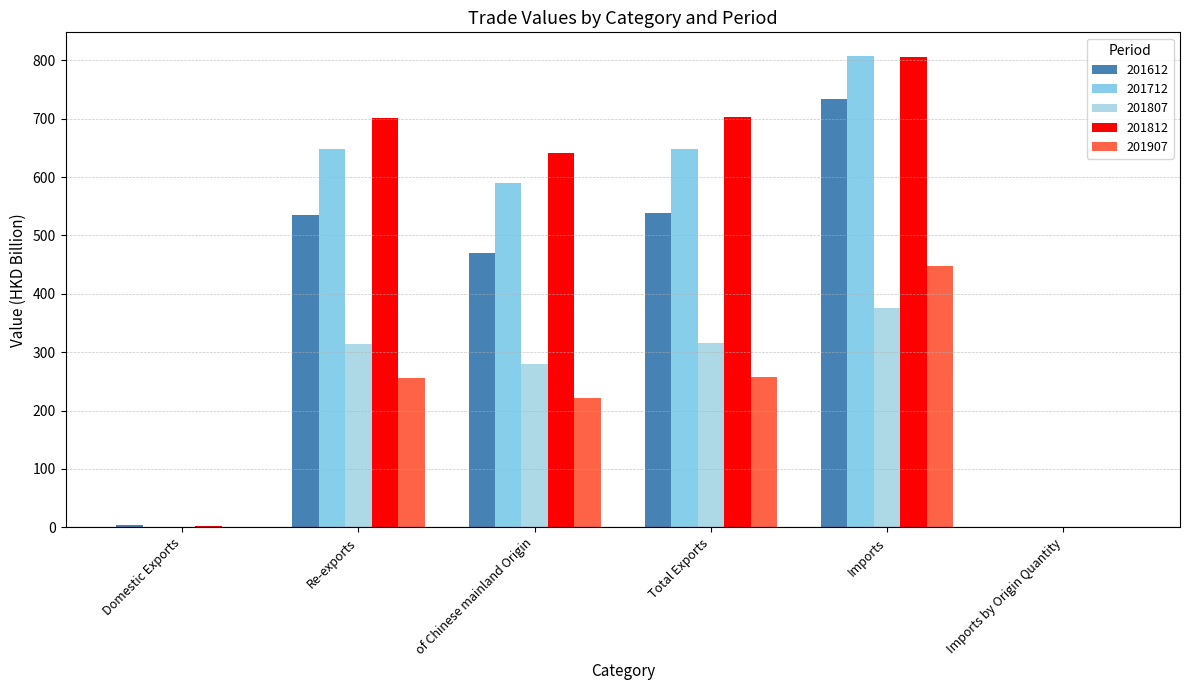

At how many categories does at least one series exceed 533?

4